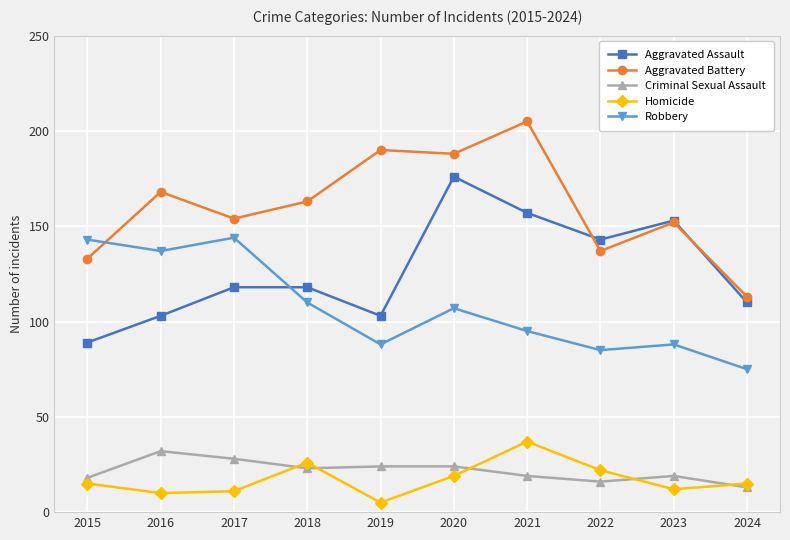

Between 2019 and 2022, which series saw the biggest shift?

Aggravated Battery